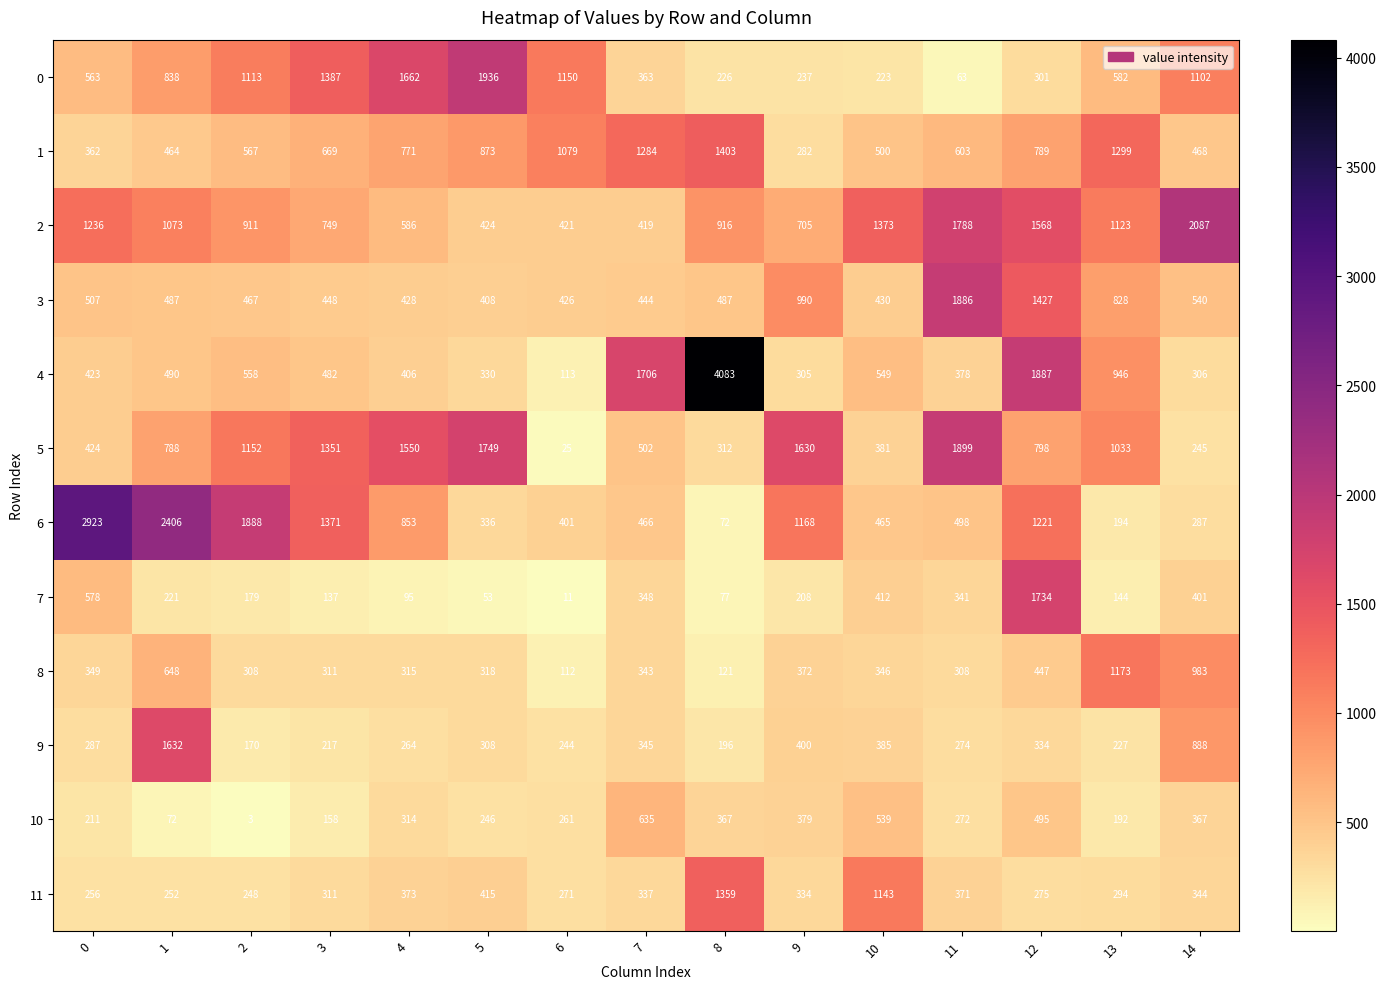

How many data points does each series have?

15